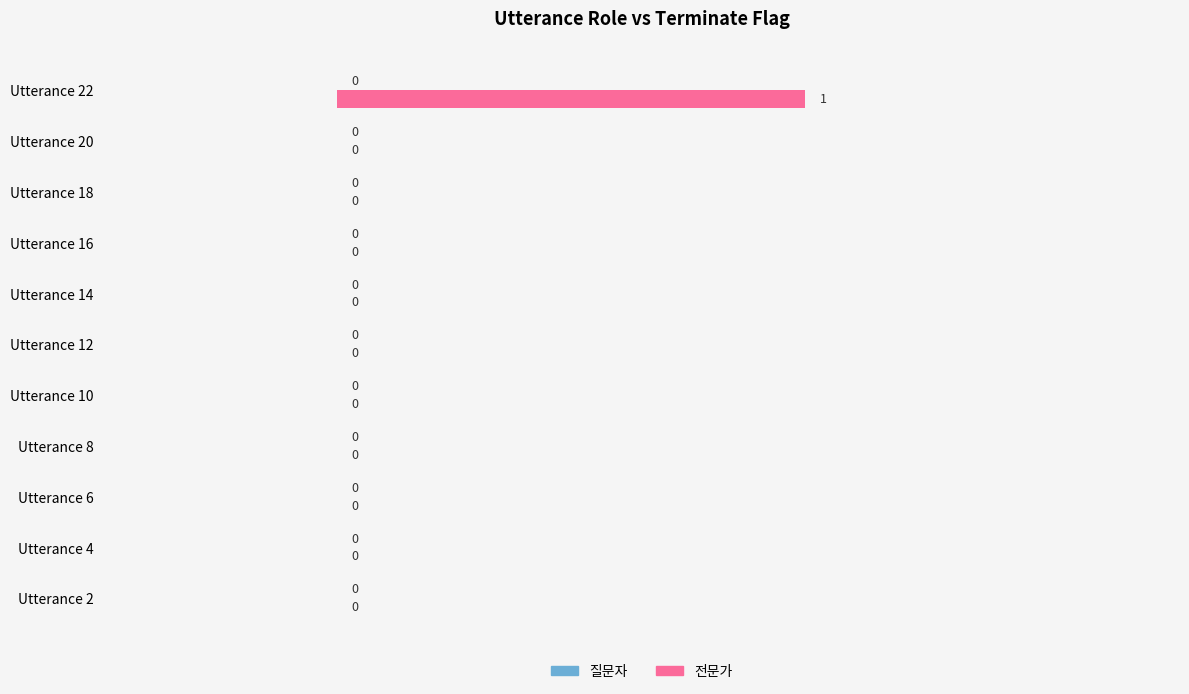

Count the number of categories in the chart.

11